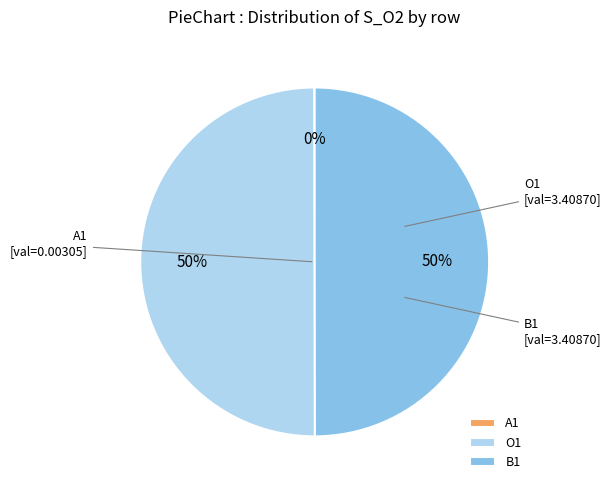

The B1 slice represents 57% of the pie. True or false?

False